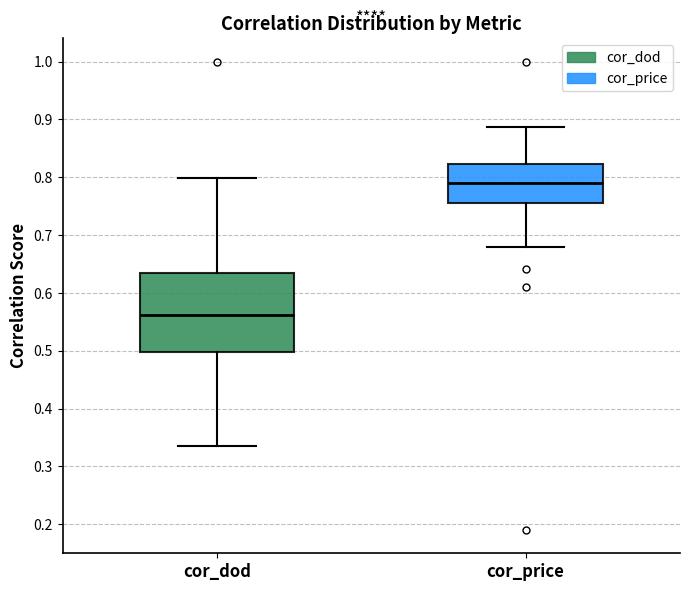

Which box has the lowest median line?

cor_dod